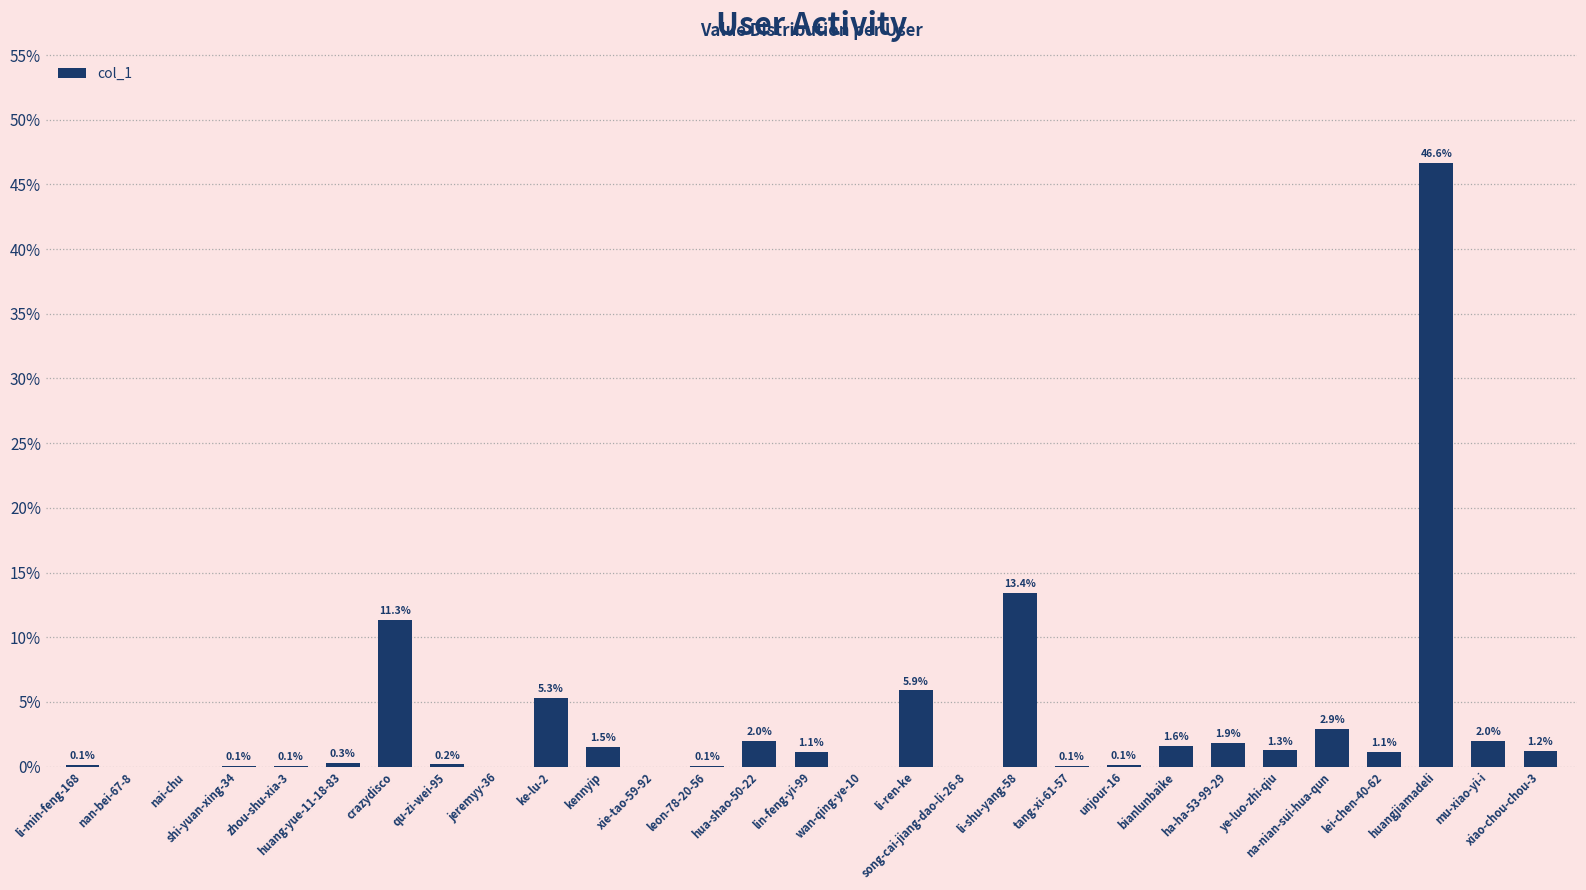

What is the maximum value shown in the chart?

46.6